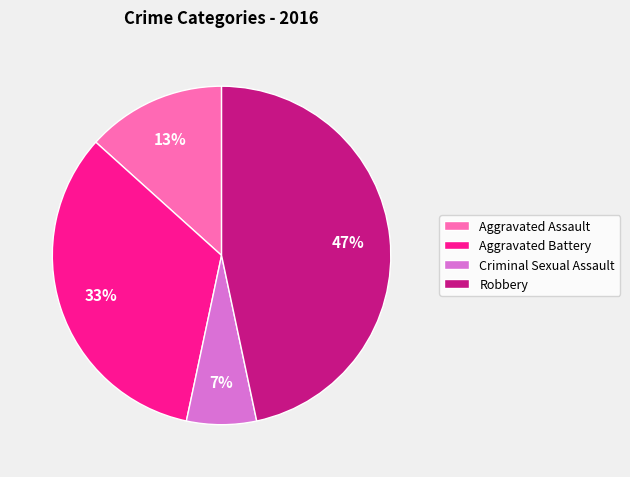

Count the number of slices in the pie.

4